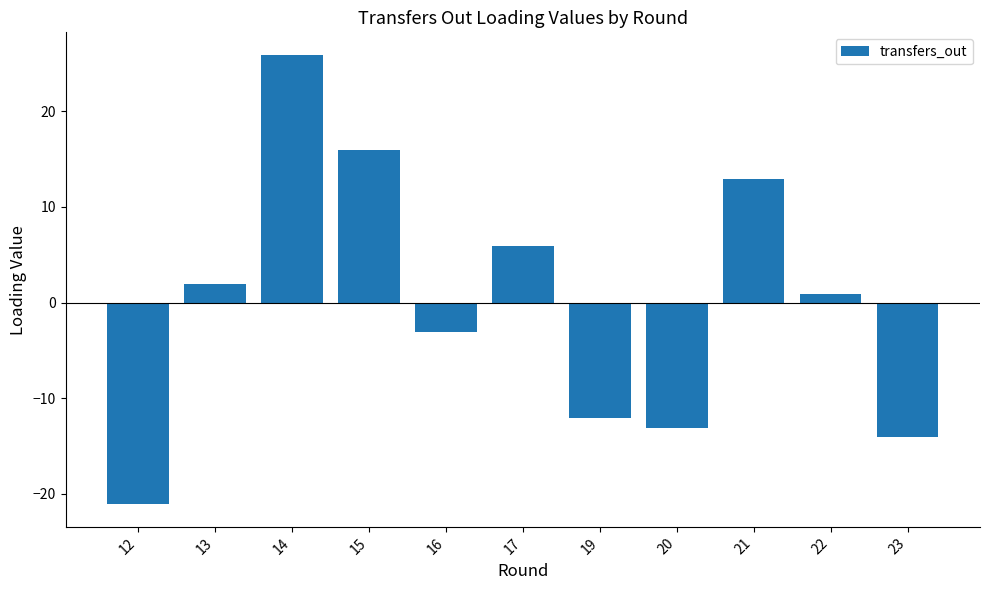

What is the difference between the values at 12 and 22?

22.0